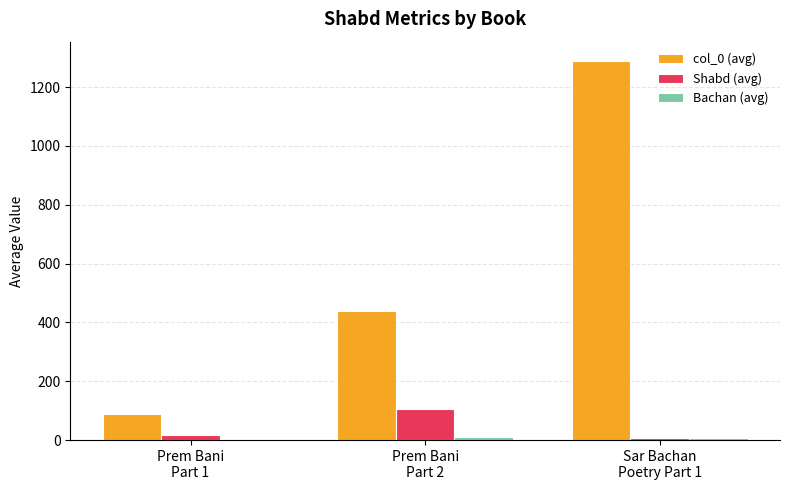

What is the label of the 2nd bar from the left?

Prem Bani
Part 2